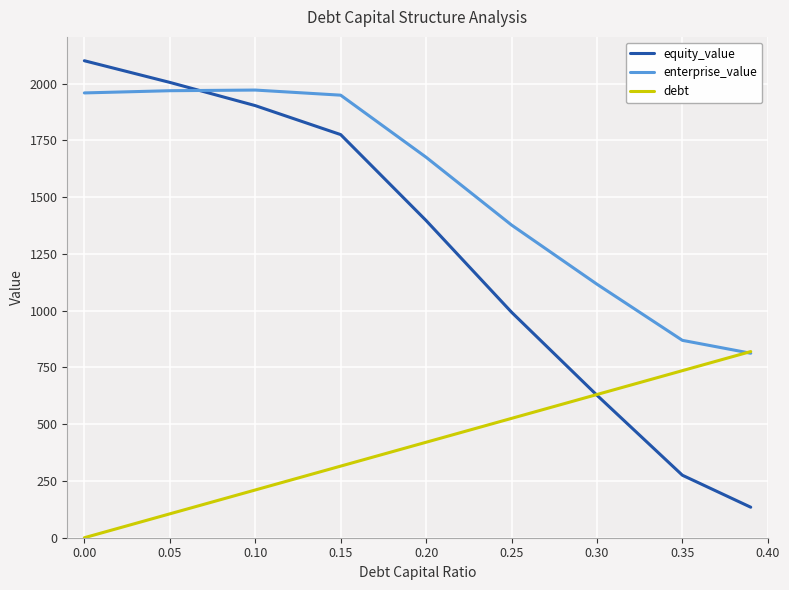

What is the sum of all equity_value values?

11215.9